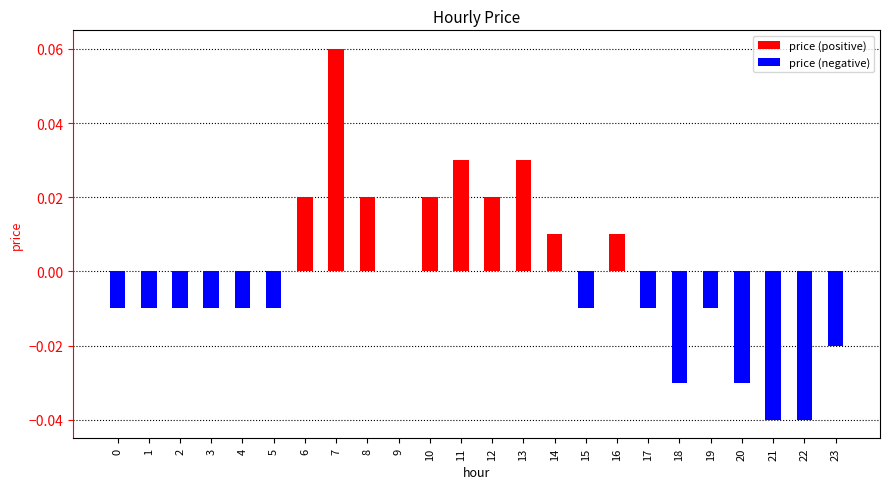

Which has a higher value, 17 or 2?

17